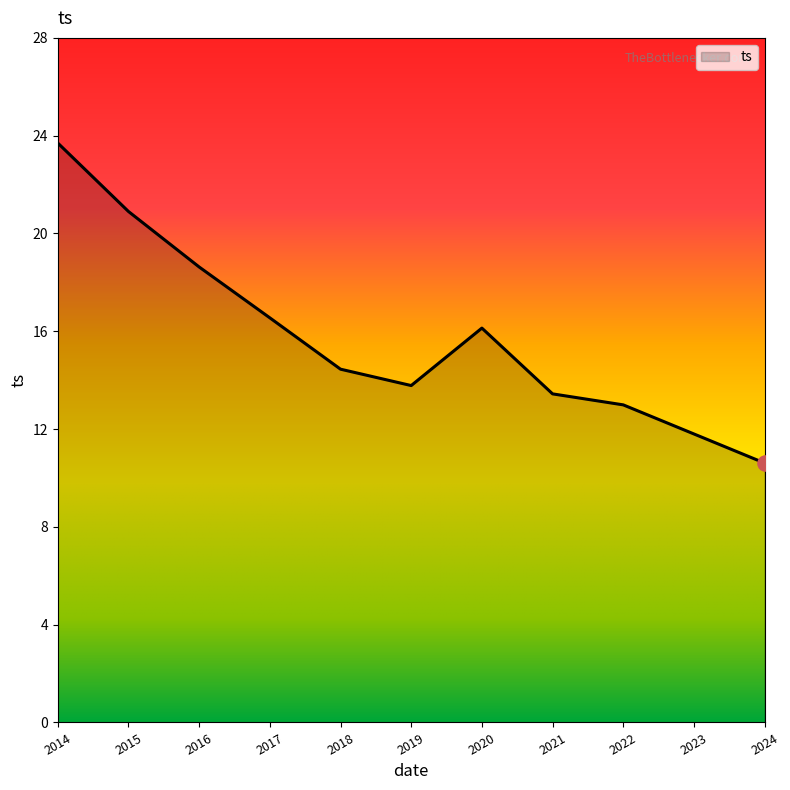

Which has a higher value, 2014 or 2019?

2014